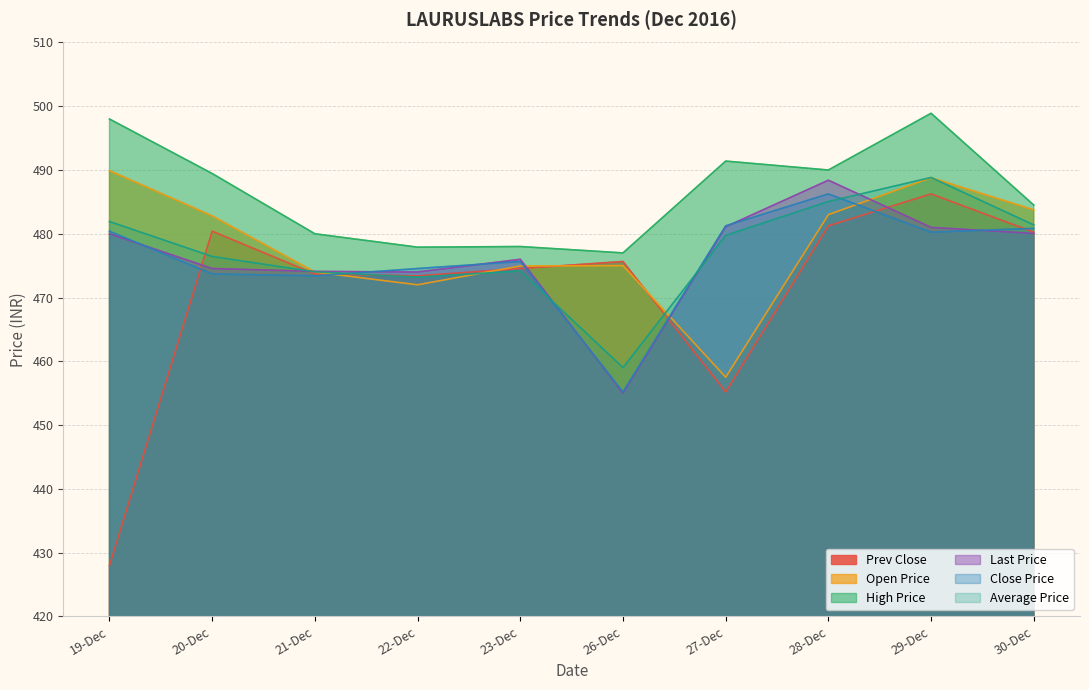

In Close Price, how many points are higher than both neighbors (excluding endpoints)?

2